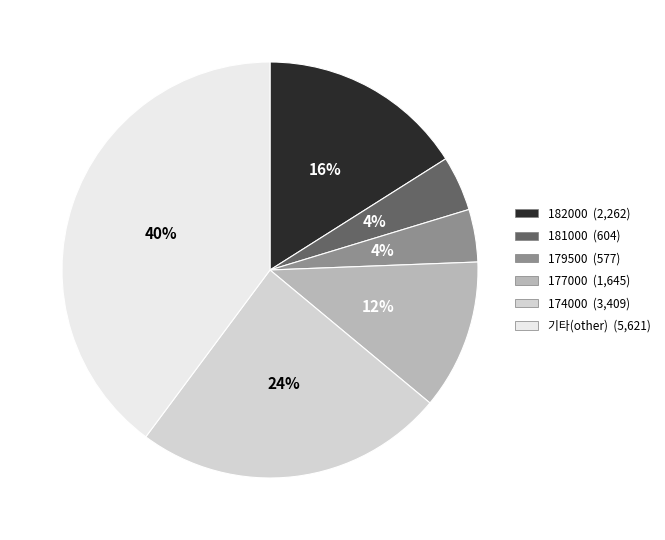

How many slices are in this pie chart?

6